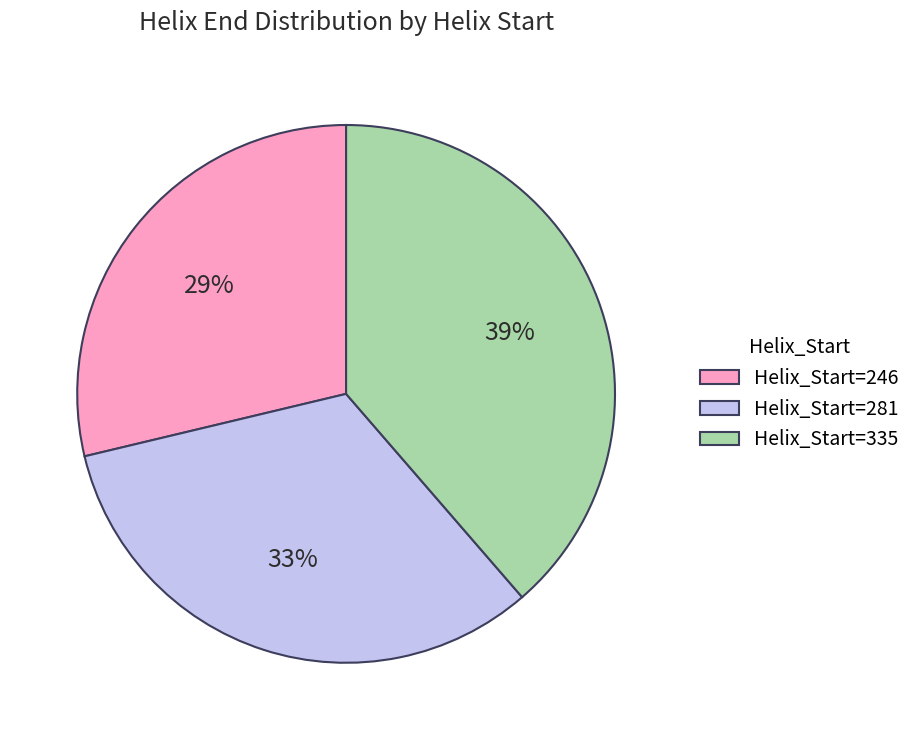

Does any single category account for the majority?

No